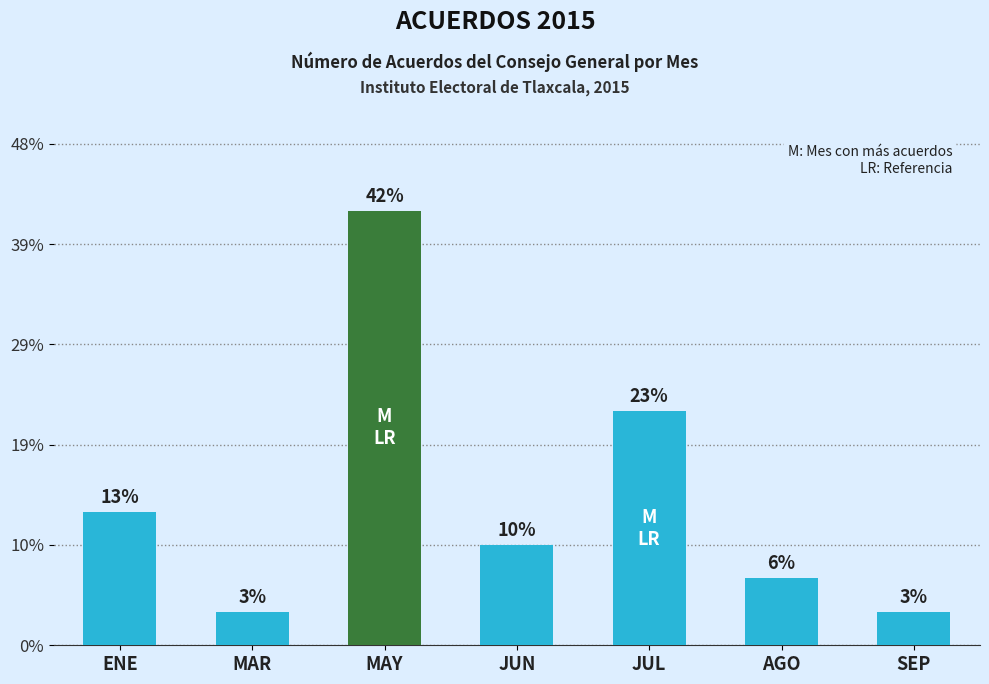

What is the sum of all values?

31